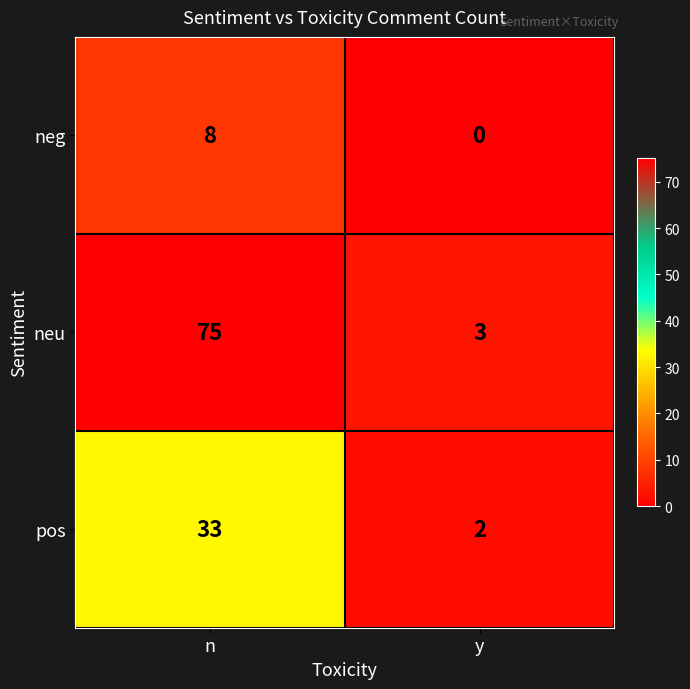

What is the approximate value of neu at y, to the nearest 5?

5